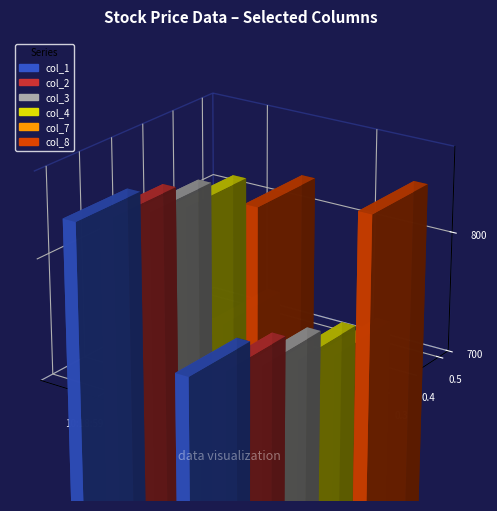

The col_3 series shows 831.2 at 08.02.21 10:18:59. True or false?

True